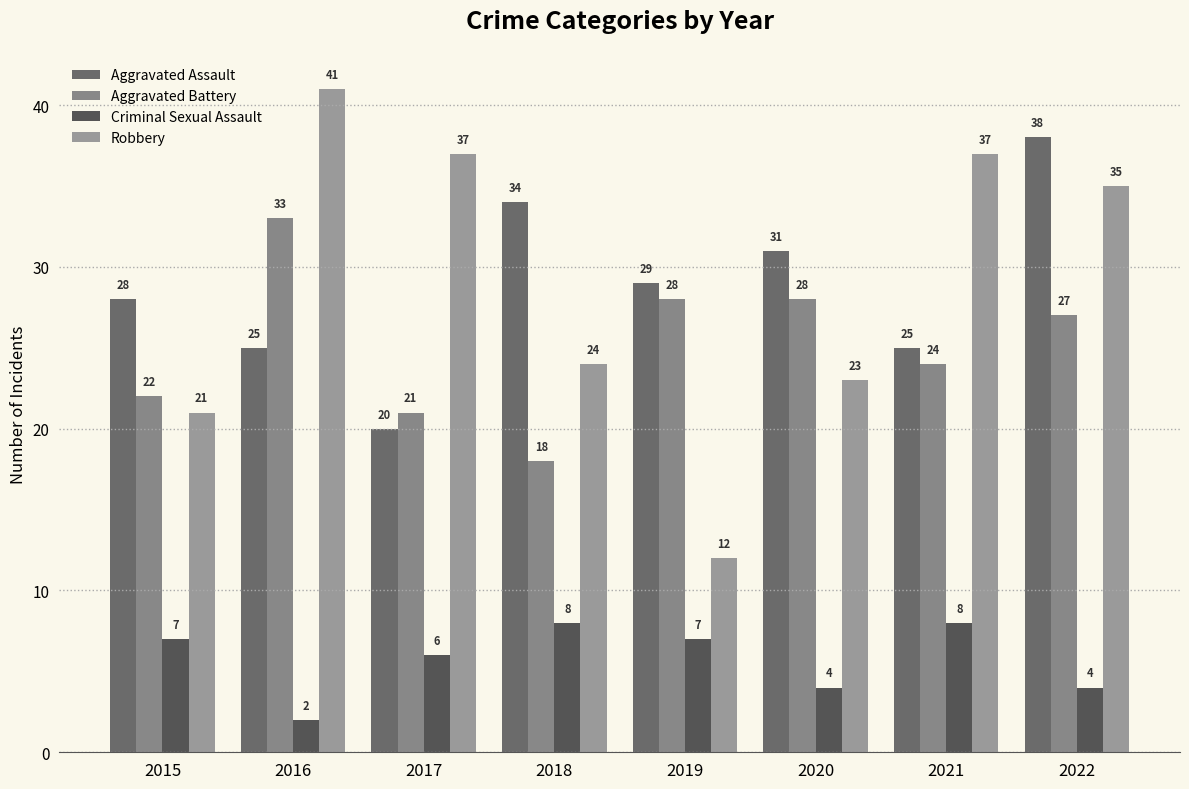

What is the minimum value shown in the chart?

2